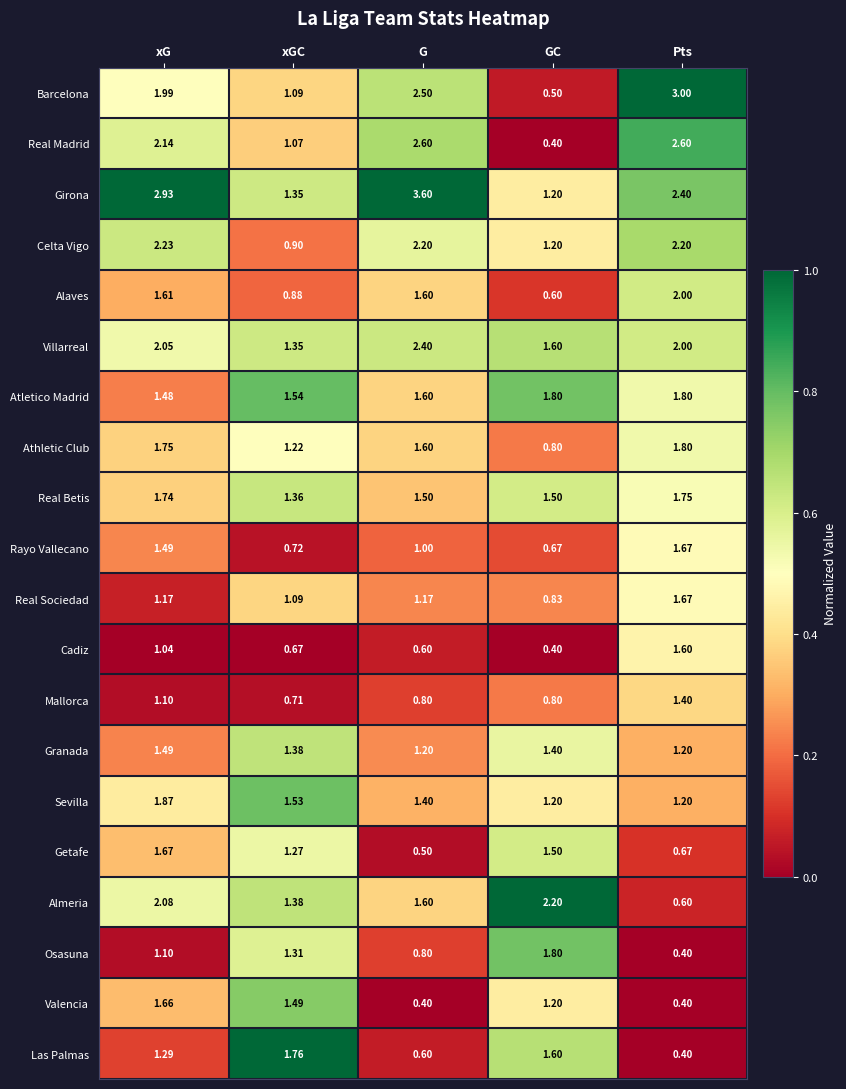

Between G and GC, which series saw the biggest shift?

Girona